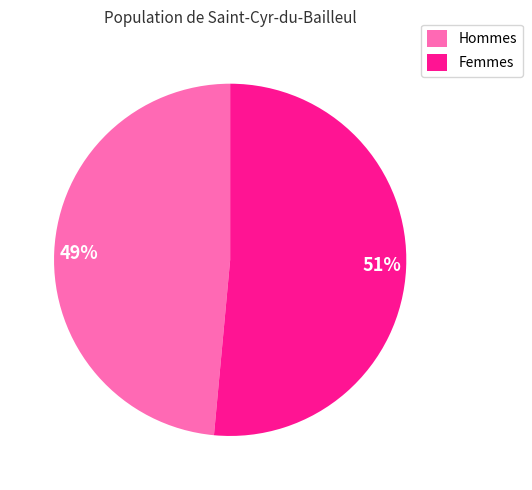

Do 49% and 51% together represent more than half of the pie?

Yes